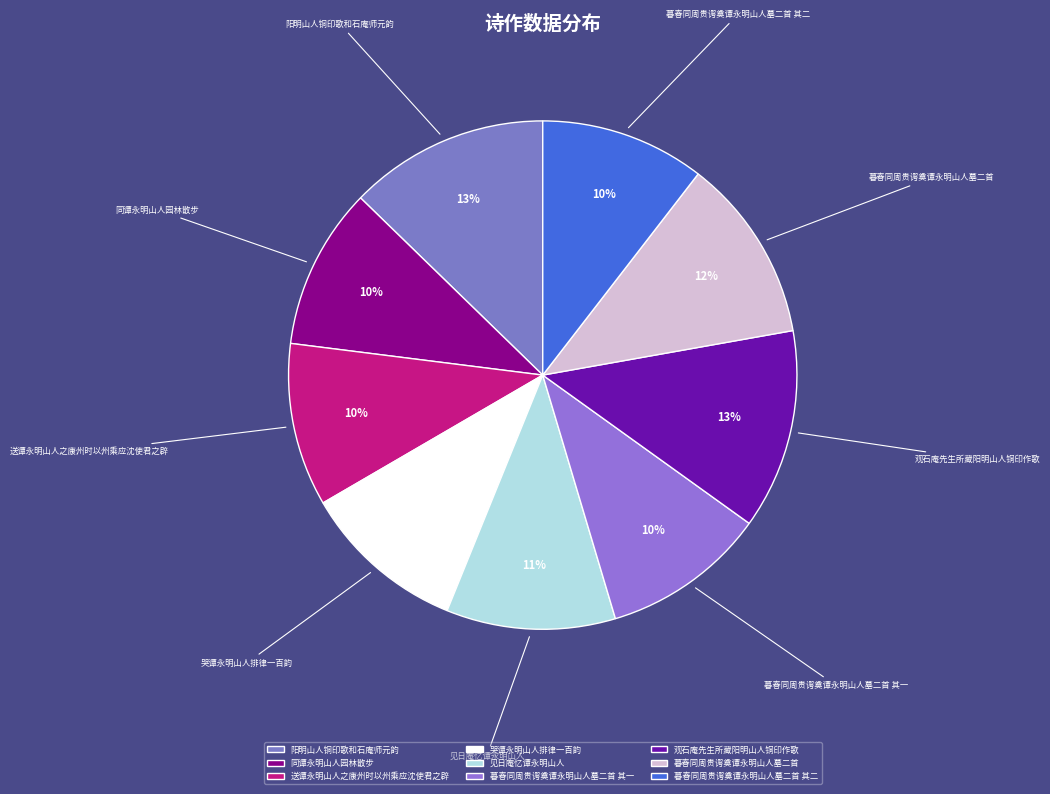

Does 阳明山人铜印歌和石庵师元韵 represent more than half of the total?

No